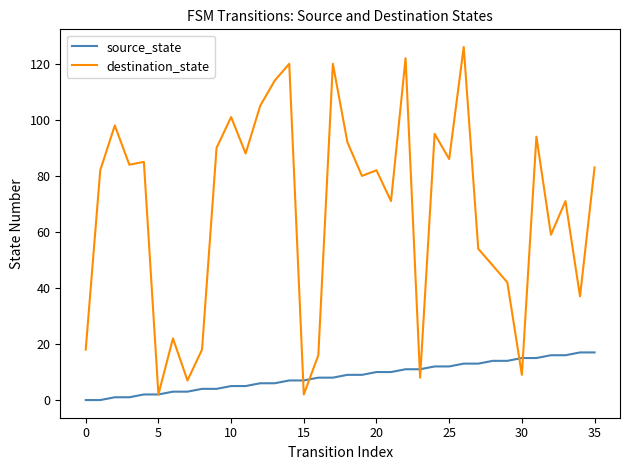

What is the highest value of the source_state series?

17